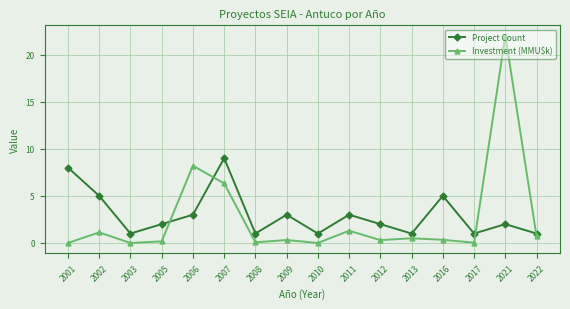

Which series has the widest spread of values?

Investment (MMU$k)